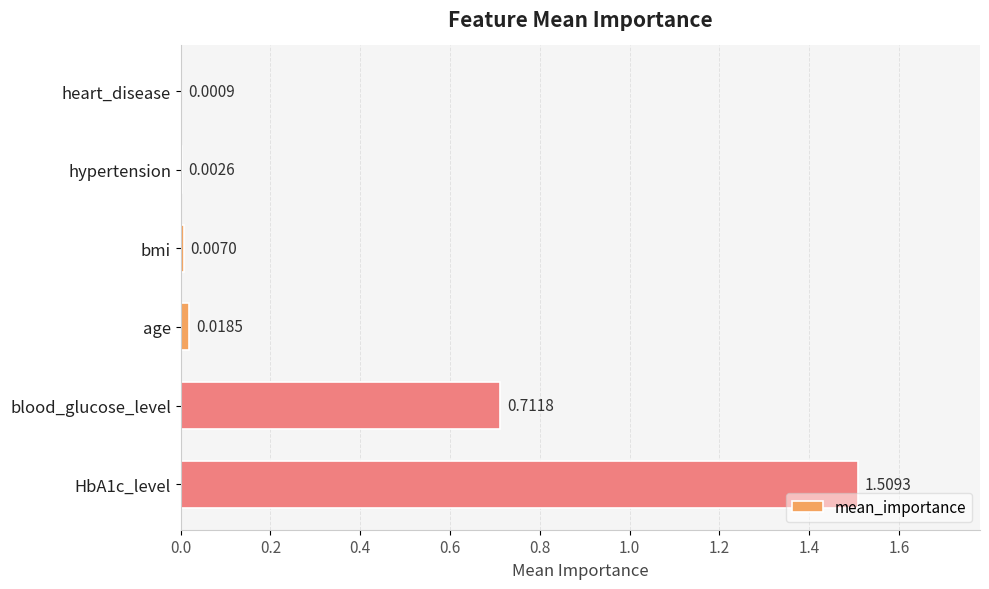

Between blood_glucose_level and bmi, which is larger?

blood_glucose_level